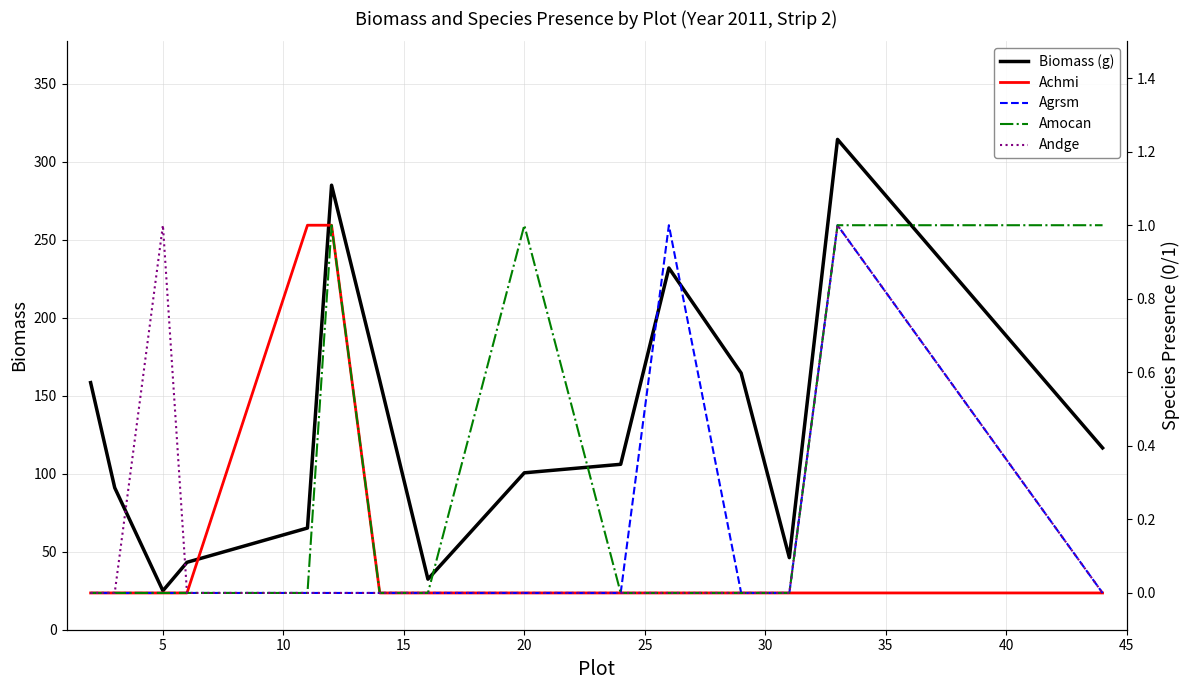

What is the highest value of the Biomass (g) series?

314.3